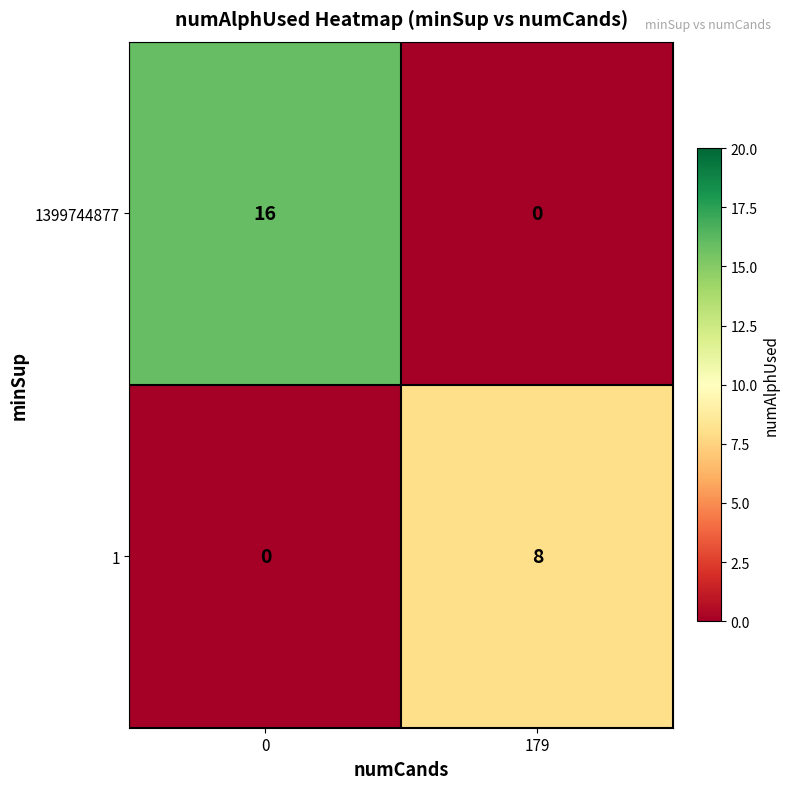

What is the maximum value shown in the chart?

16